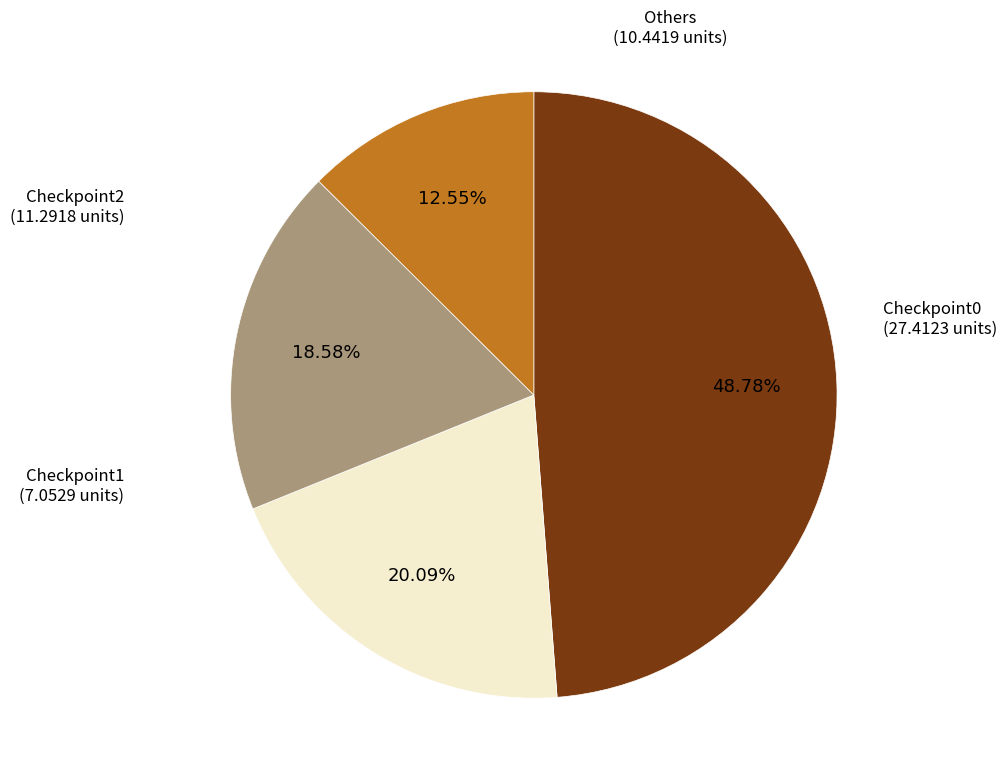

Between Checkpoint1 and Checkpoint0, which is larger?

Checkpoint0